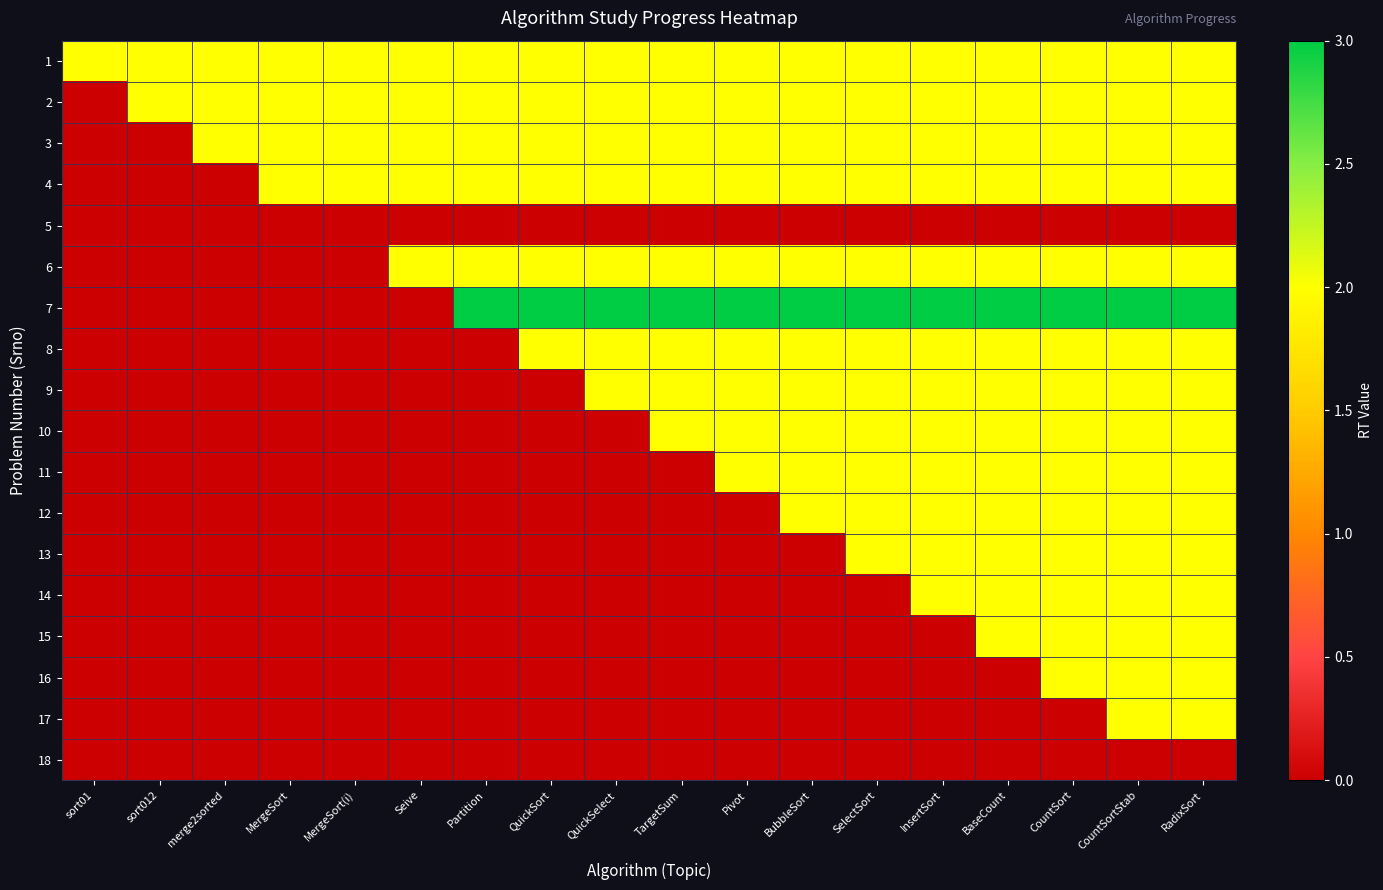

Reading left to right, extract all data points from this chart.

1: sort01=2	sort012=2	merge2sorted=2	MergeSort=2	MergeSort(i)=2	Seive=2	Partition=2	QuickSort=2	QuickSelect=2	TargetSum=2	Pivot=2	BubbleSort=2	SelectSort=2	InsertSort=2	BaseCount=2	CountSort=2	CountSortStab=2	RadixSort=2
2: sort01=0	sort012=2	merge2sorted=2	MergeSort=2	MergeSort(i)=2	Seive=2	Partition=2	QuickSort=2	QuickSelect=2	TargetSum=2	Pivot=2	BubbleSort=2	SelectSort=2	InsertSort=2	BaseCount=2	CountSort=2	CountSortStab=2	RadixSort=2
3: sort01=0	sort012=0	merge2sorted=2	MergeSort=2	MergeSort(i)=2	Seive=2	Partition=2	QuickSort=2	QuickSelect=2	TargetSum=2	Pivot=2	BubbleSort=2	SelectSort=2	InsertSort=2	BaseCount=2	CountSort=2	CountSortStab=2	RadixSort=2
4: sort01=0	sort012=0	merge2sorted=0	MergeSort=2	MergeSort(i)=2	Seive=2	Partition=2	QuickSort=2	QuickSelect=2	TargetSum=2	Pivot=2	BubbleSort=2	SelectSort=2	InsertSort=2	BaseCount=2	CountSort=2	CountSortStab=2	RadixSort=2
5: sort01=0	sort012=0	merge2sorted=0	MergeSort=0	MergeSort(i)=0	Seive=0	Partition=0	QuickSort=0	QuickSelect=0	TargetSum=0	Pivot=0	BubbleSort=0	SelectSort=0	InsertSort=0	BaseCount=0	CountSort=0	CountSortStab=0	RadixSort=0
6: sort01=0	sort012=0	merge2sorted=0	MergeSort=0	MergeSort(i)=0	Seive=2	Partition=2	QuickSort=2	QuickSelect=2	TargetSum=2	Pivot=2	BubbleSort=2	SelectSort=2	InsertSort=2	BaseCount=2	CountSort=2	CountSortStab=2	RadixSort=2
7: sort01=0	sort012=0	merge2sorted=0	MergeSort=0	MergeSort(i)=0	Seive=0	Partition=3	QuickSort=3	QuickSelect=3	TargetSum=3	Pivot=3	BubbleSort=3	SelectSort=3	InsertSort=3	BaseCount=3	CountSort=3	CountSortStab=3	RadixSort=3
8: sort01=0	sort012=0	merge2sorted=0	MergeSort=0	MergeSort(i)=0	Seive=0	Partition=0	QuickSort=2	QuickSelect=2	TargetSum=2	Pivot=2	BubbleSort=2	SelectSort=2	InsertSort=2	BaseCount=2	CountSort=2	CountSortStab=2	RadixSort=2
9: sort01=0	sort012=0	merge2sorted=0	MergeSort=0	MergeSort(i)=0	Seive=0	Partition=0	QuickSort=0	QuickSelect=2	TargetSum=2	Pivot=2	BubbleSort=2	SelectSort=2	InsertSort=2	BaseCount=2	CountSort=2	CountSortStab=2	RadixSort=2
10: sort01=0	sort012=0	merge2sorted=0	MergeSort=0	MergeSort(i)=0	Seive=0	Partition=0	QuickSort=0	QuickSelect=0	TargetSum=2	Pivot=2	BubbleSort=2	SelectSort=2	InsertSort=2	BaseCount=2	CountSort=2	CountSortStab=2	RadixSort=2
11: sort01=0	sort012=0	merge2sorted=0	MergeSort=0	MergeSort(i)=0	Seive=0	Partition=0	QuickSort=0	QuickSelect=0	TargetSum=0	Pivot=2	BubbleSort=2	SelectSort=2	InsertSort=2	BaseCount=2	CountSort=2	CountSortStab=2	RadixSort=2
12: sort01=0	sort012=0	merge2sorted=0	MergeSort=0	MergeSort(i)=0	Seive=0	Partition=0	QuickSort=0	QuickSelect=0	TargetSum=0	Pivot=0	BubbleSort=2	SelectSort=2	InsertSort=2	BaseCount=2	CountSort=2	CountSortStab=2	RadixSort=2
13: sort01=0	sort012=0	merge2sorted=0	MergeSort=0	MergeSort(i)=0	Seive=0	Partition=0	QuickSort=0	QuickSelect=0	TargetSum=0	Pivot=0	BubbleSort=0	SelectSort=2	InsertSort=2	BaseCount=2	CountSort=2	CountSortStab=2	RadixSort=2
14: sort01=0	sort012=0	merge2sorted=0	MergeSort=0	MergeSort(i)=0	Seive=0	Partition=0	QuickSort=0	QuickSelect=0	TargetSum=0	Pivot=0	BubbleSort=0	SelectSort=0	InsertSort=2	BaseCount=2	CountSort=2	CountSortStab=2	RadixSort=2
15: sort01=0	sort012=0	merge2sorted=0	MergeSort=0	MergeSort(i)=0	Seive=0	Partition=0	QuickSort=0	QuickSelect=0	TargetSum=0	Pivot=0	BubbleSort=0	SelectSort=0	InsertSort=0	BaseCount=2	CountSort=2	CountSortStab=2	RadixSort=2
16: sort01=0	sort012=0	merge2sorted=0	MergeSort=0	MergeSort(i)=0	Seive=0	Partition=0	QuickSort=0	QuickSelect=0	TargetSum=0	Pivot=0	BubbleSort=0	SelectSort=0	InsertSort=0	BaseCount=0	CountSort=2	CountSortStab=2	RadixSort=2
17: sort01=0	sort012=0	merge2sorted=0	MergeSort=0	MergeSort(i)=0	Seive=0	Partition=0	QuickSort=0	QuickSelect=0	TargetSum=0	Pivot=0	BubbleSort=0	SelectSort=0	InsertSort=0	BaseCount=0	CountSort=0	CountSortStab=2	RadixSort=2
18: sort01=0	sort012=0	merge2sorted=0	MergeSort=0	MergeSort(i)=0	Seive=0	Partition=0	QuickSort=0	QuickSelect=0	TargetSum=0	Pivot=0	BubbleSort=0	SelectSort=0	InsertSort=0	BaseCount=0	CountSort=0	CountSortStab=0	RadixSort=0